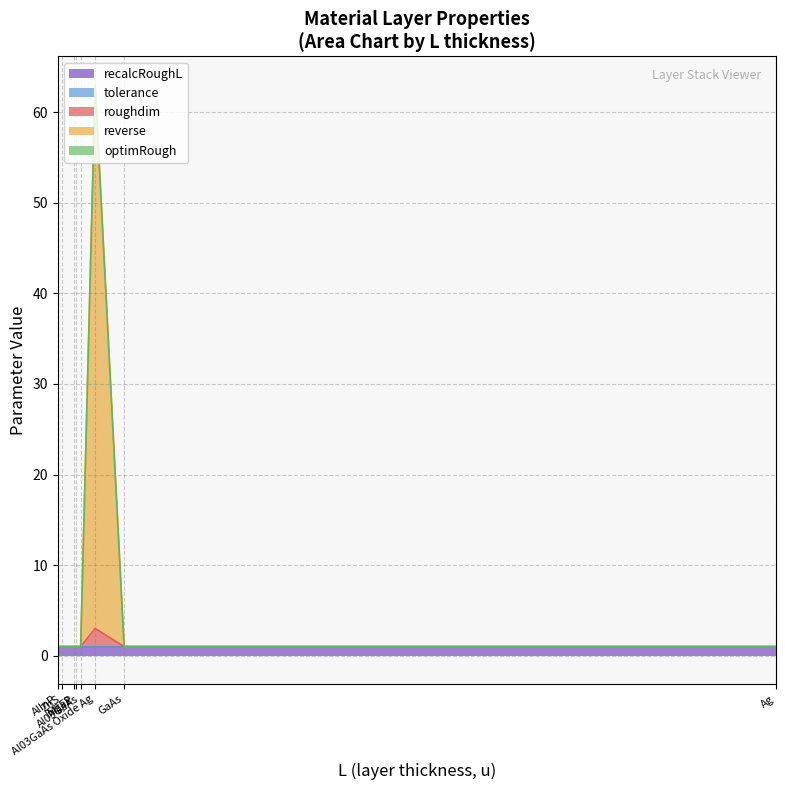

Which series has the largest total across all categories?

reverse